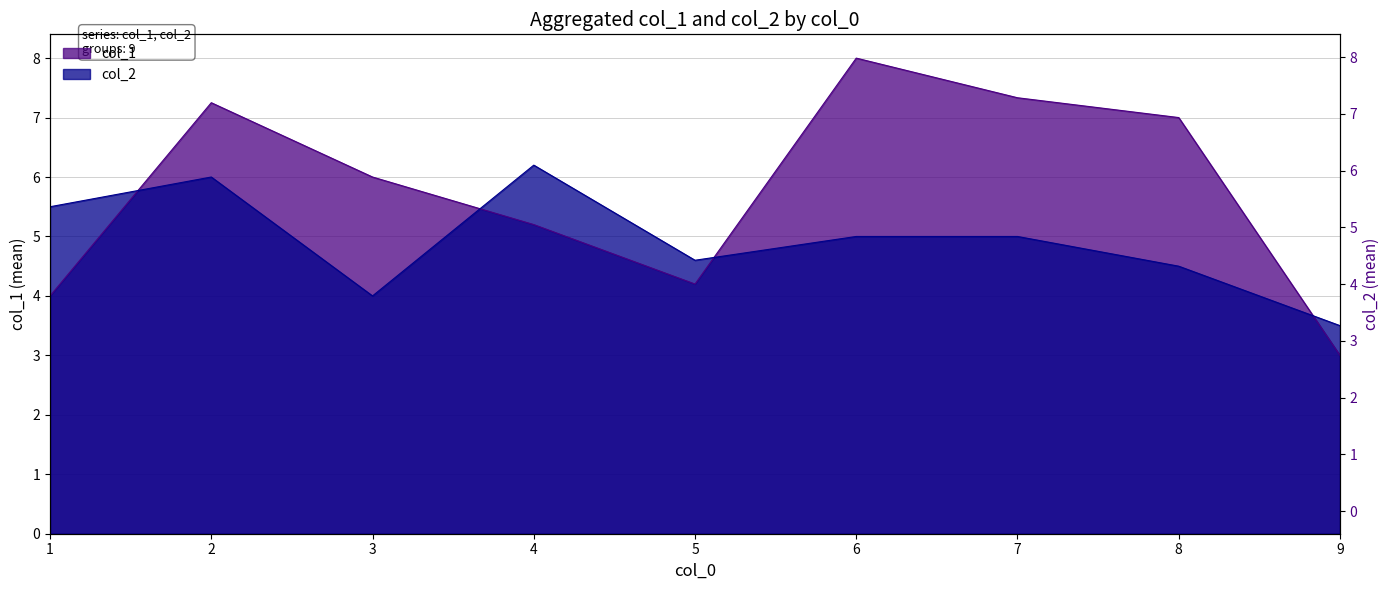

What is the difference between the second highest and second lowest values in the col_2 series?

2.0